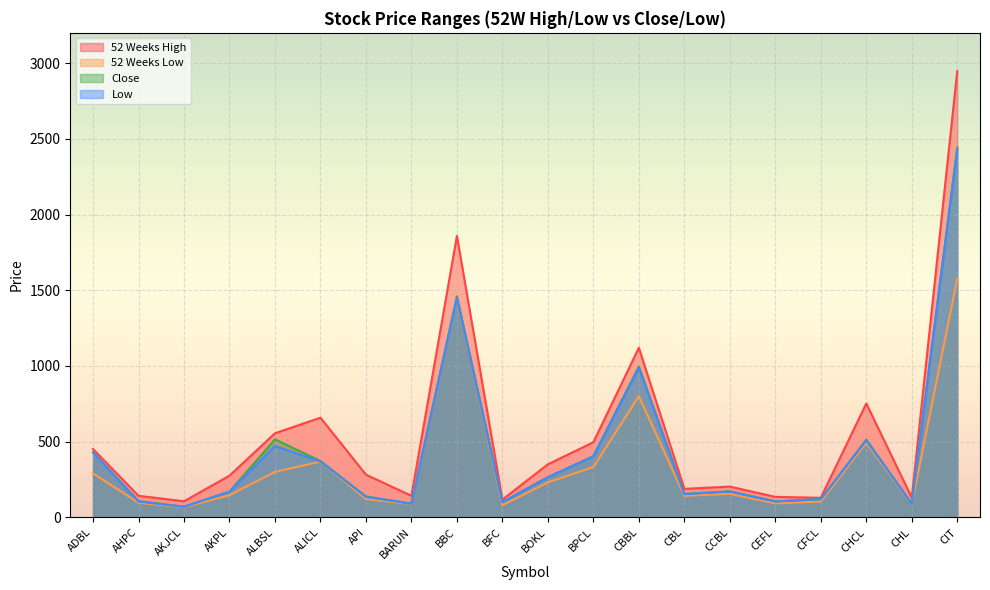

What are all the series names shown in the legend?

52 Weeks High, 52 Weeks Low, Close, Low